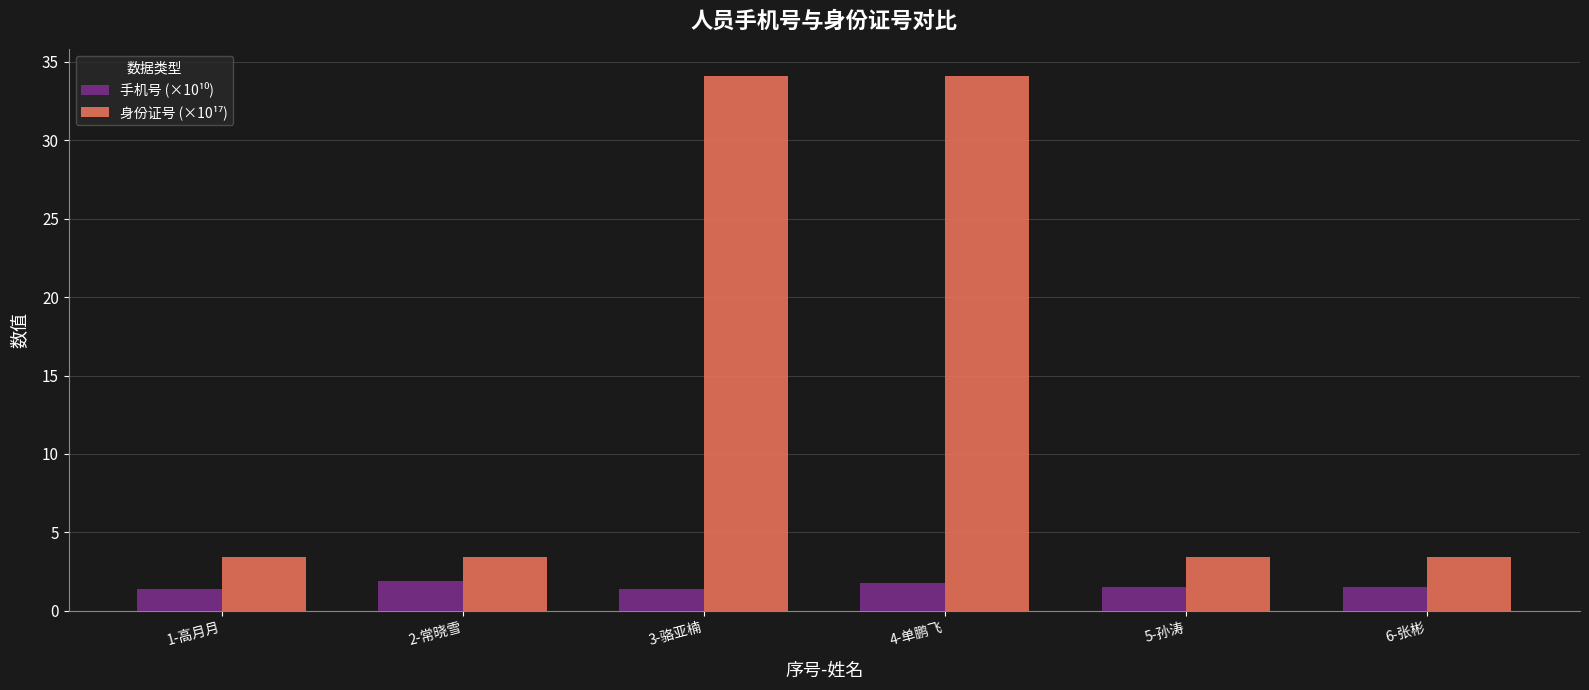

What is the smallest value displayed?

1.4